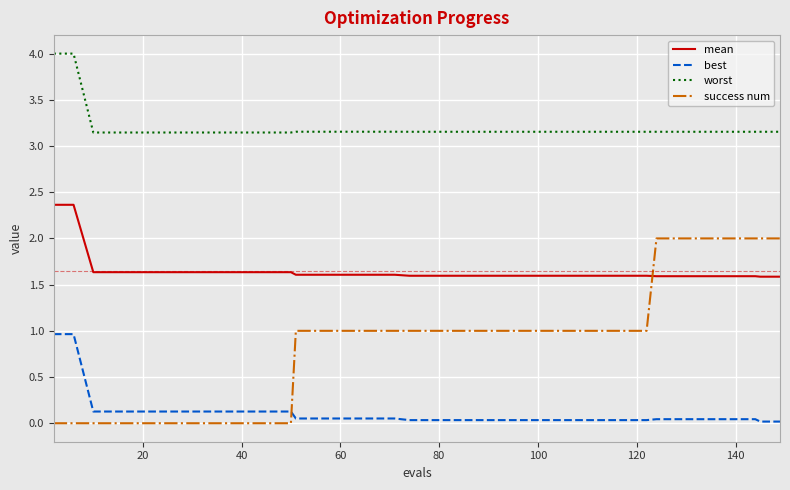

True or false: mean and best intersect in this chart.

False